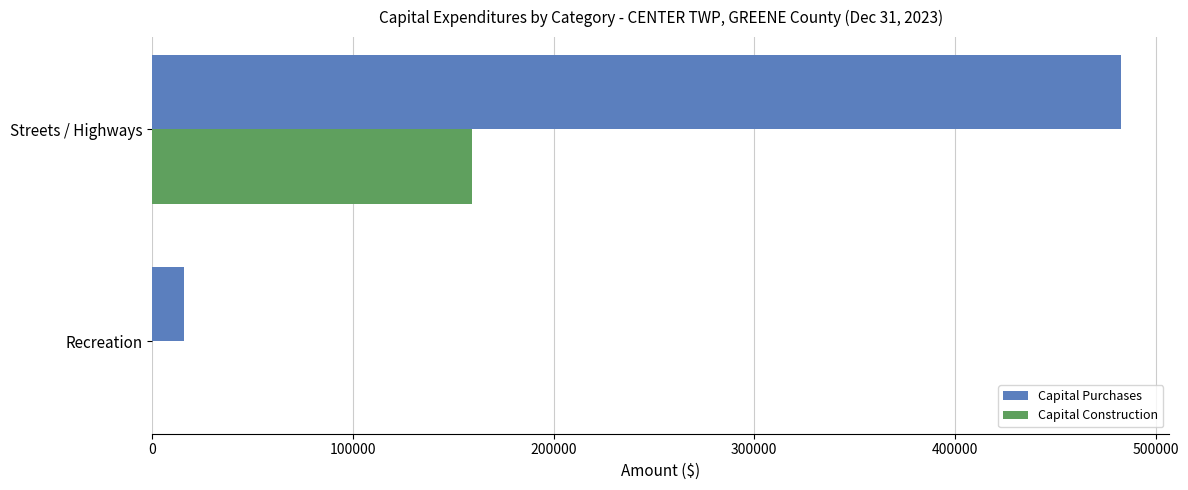

Is it true that Capital Construction equals 0 at Recreation?

True